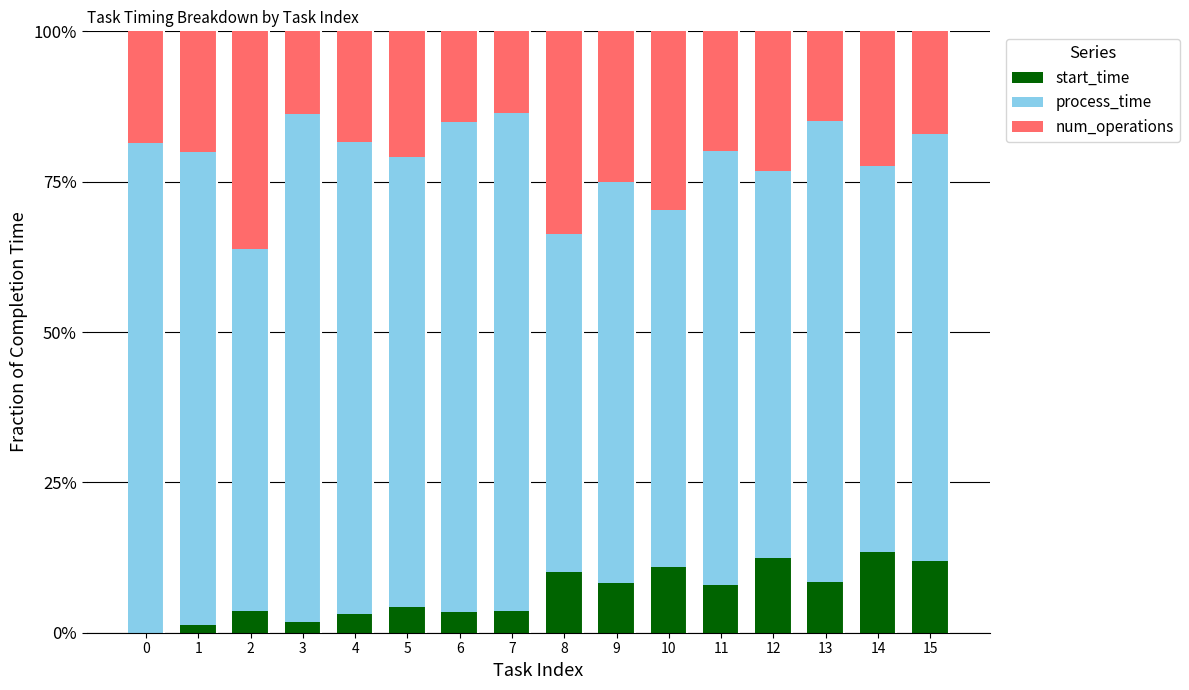

Are the bars horizontal?

No